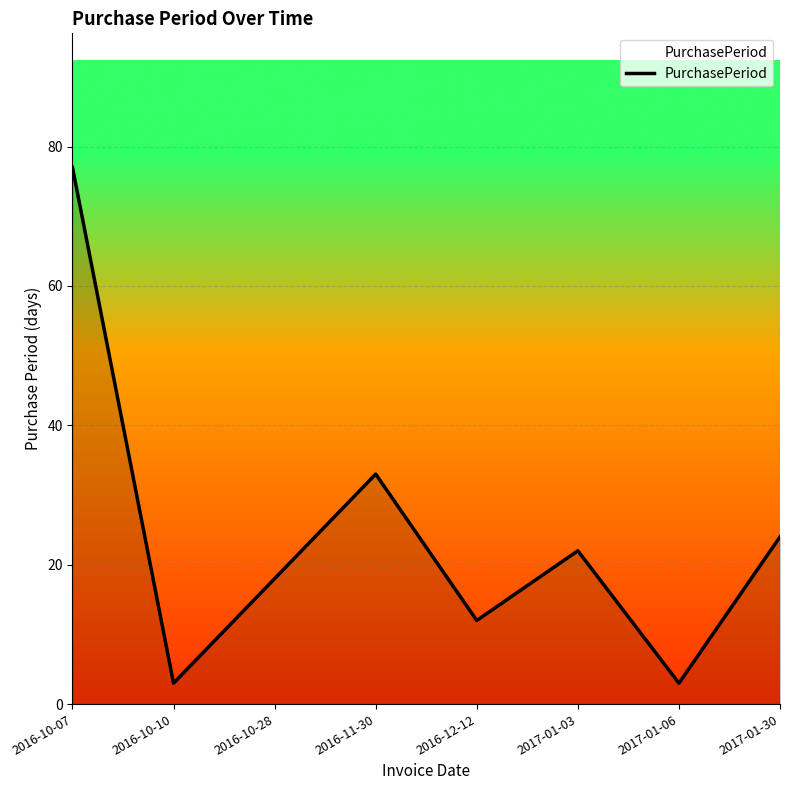

Is this an area chart (filled region under the line)?

No